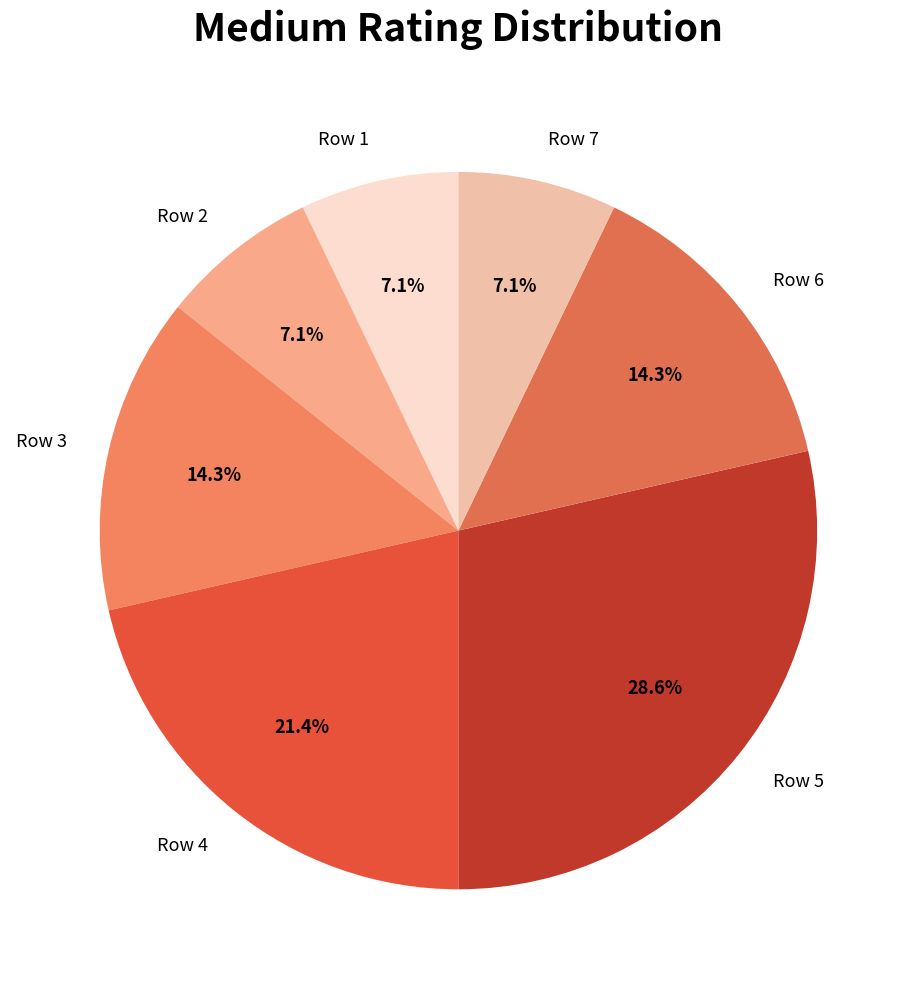

What is the ratio of the value at Row 5 to the value at Row 2?

4.0